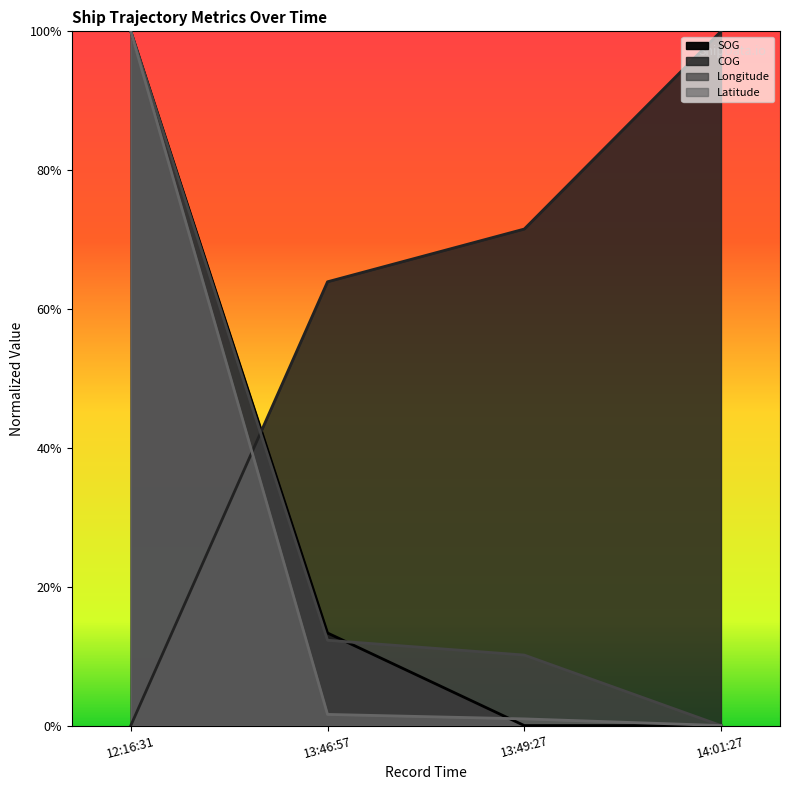

True or false: SOG has a value of 0.0 at 13:49:27.

True